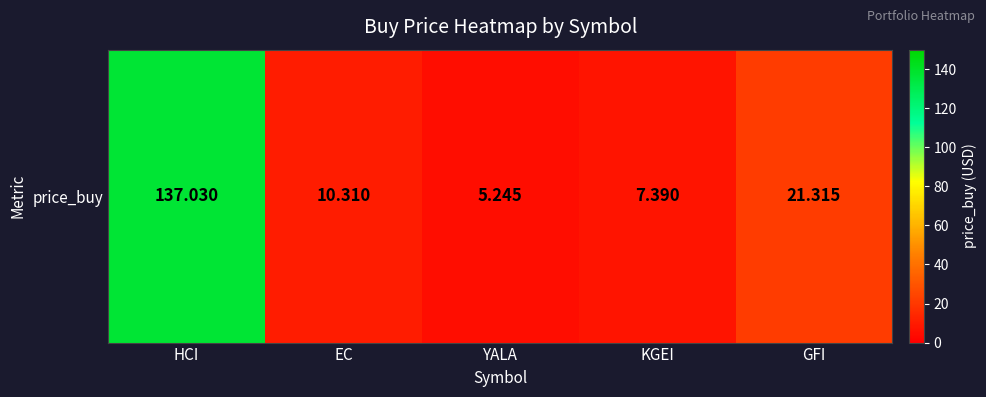

Rank the categories by value from lowest to highest.

YALA, KGEI, EC, GFI, HCI